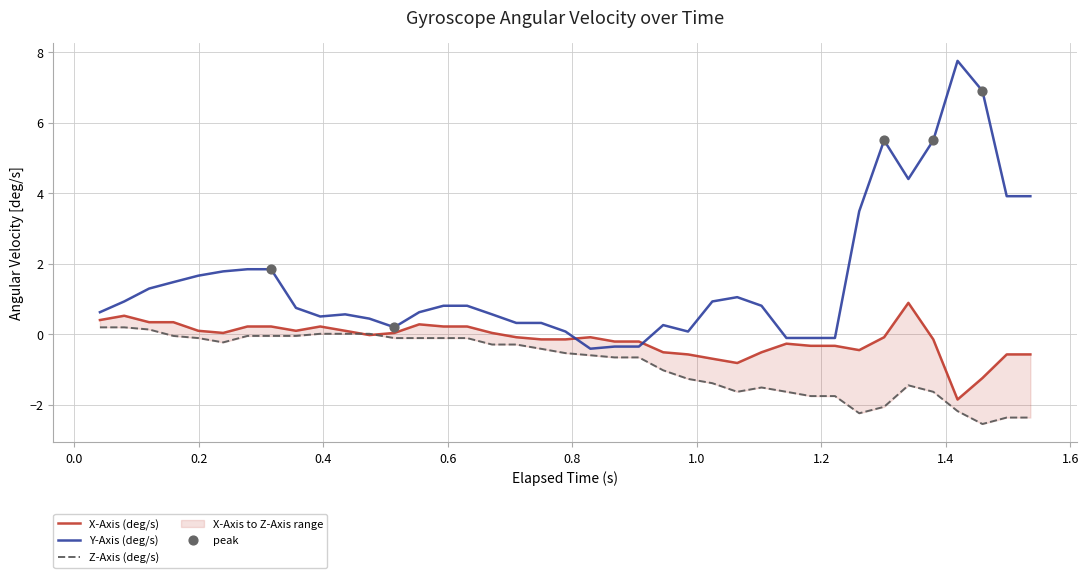

Which series has the largest Y range (max minus min)?

Y-Axis (deg/s)